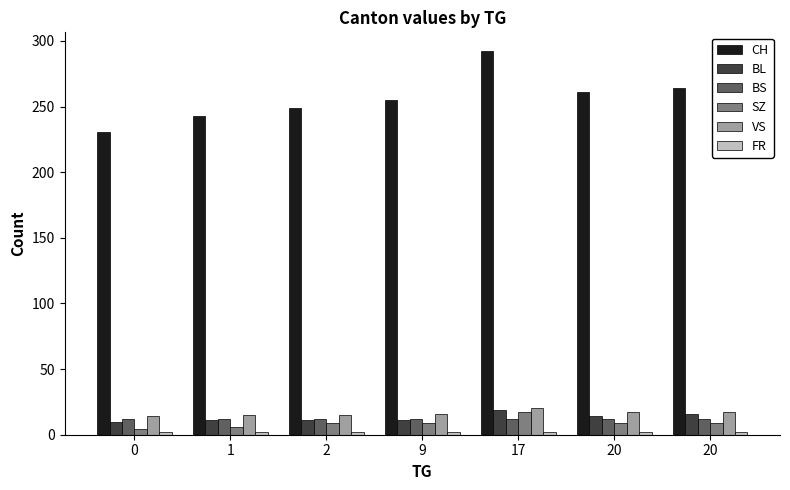

How many bars are there in each group?

6